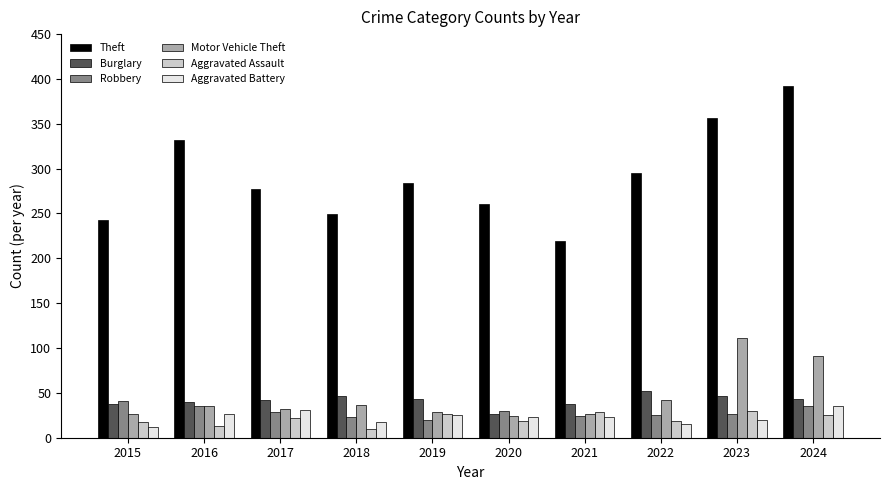

What is the spread (max minus min) of values at 2020?

242